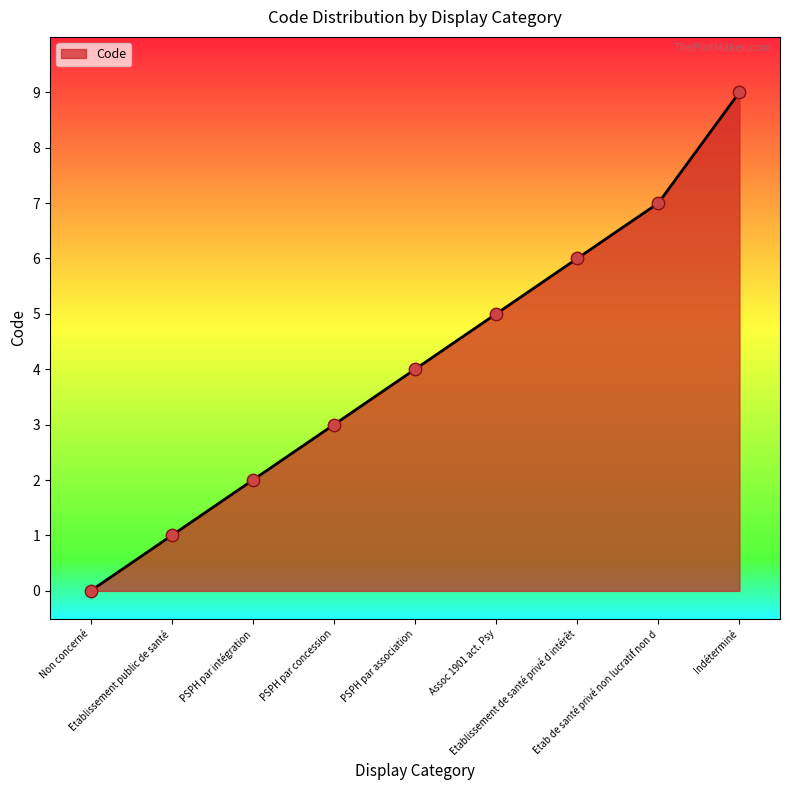

Approximately how many times larger is the value at PSPH par association compared to Indéterminé?

0.4